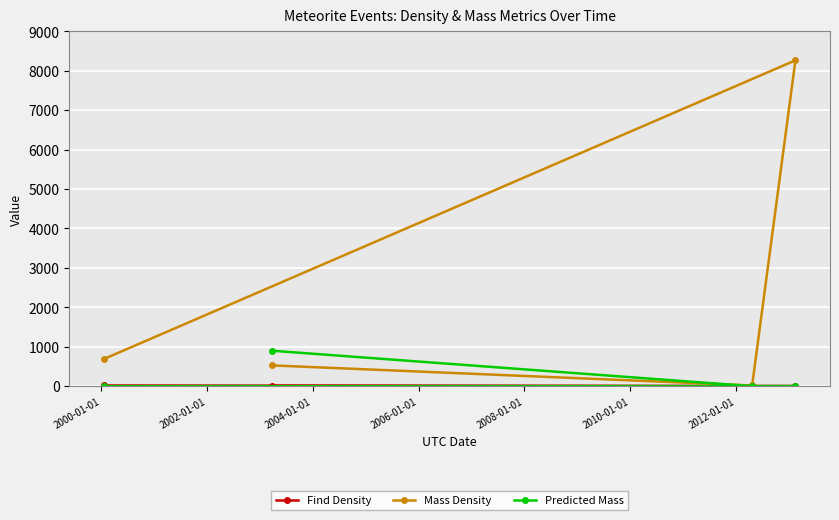

Which series has the largest total across all categories?

Mass Density